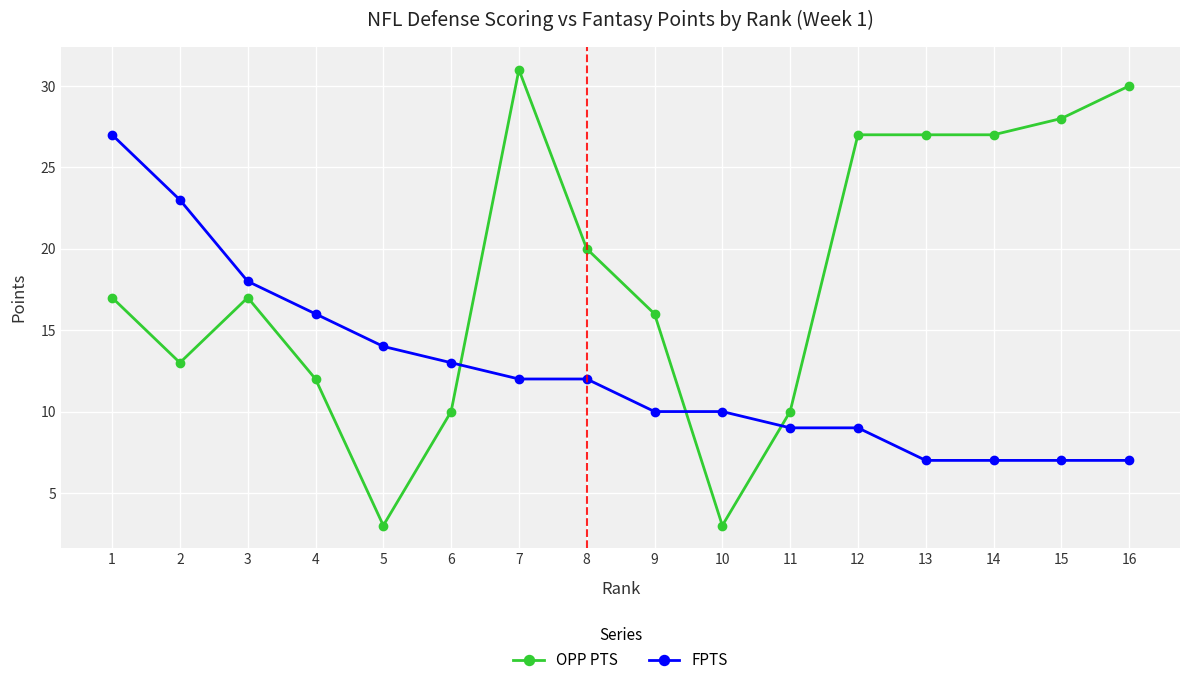

Reading left to right, extract all data points from this chart.

OPP PTS: 17	13	17	12	3	10	31	20	16	3	10	27	27	27	28	30
FPTS: 27	23	18	16	14	13	12	12	10	10	9	9	7	7	7	7